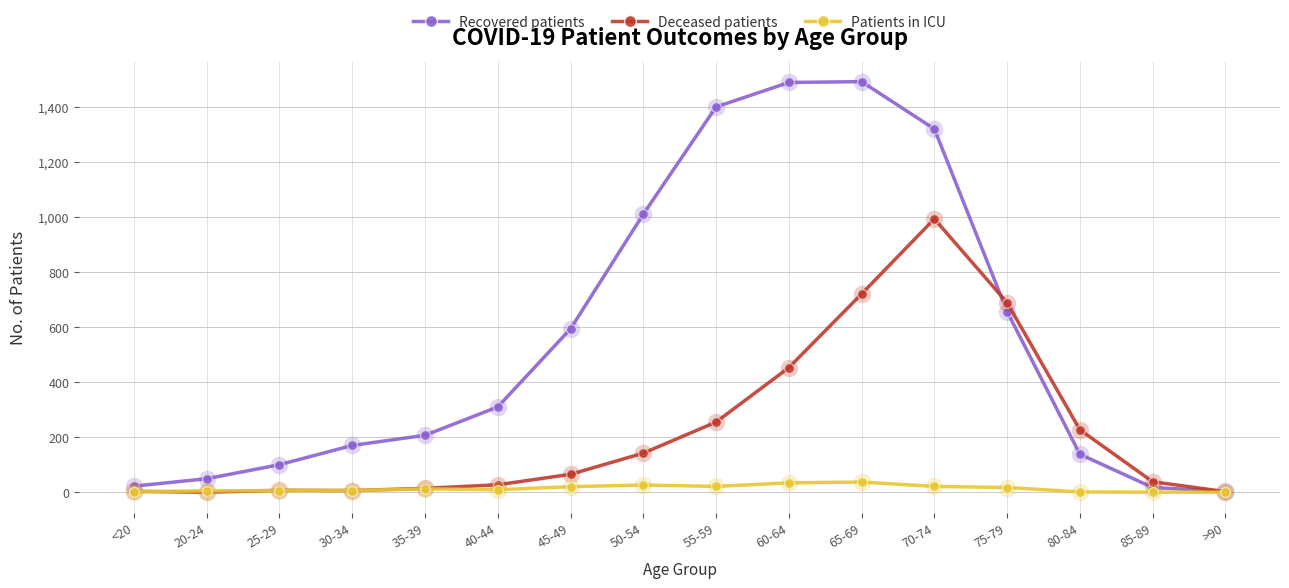

Which category has the highest value in the Deceased patients series?

70-74